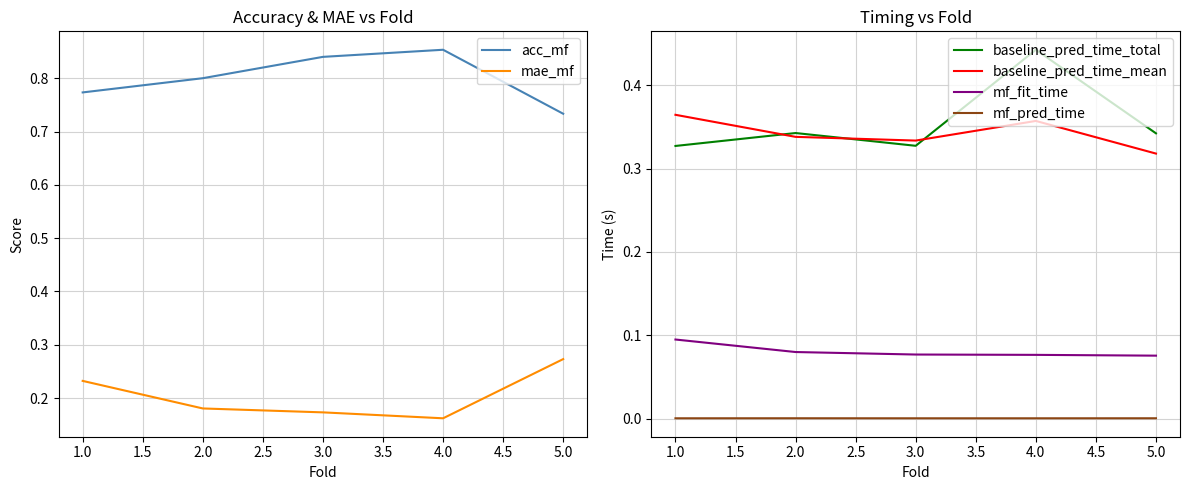

Which category has the lowest value in the mae_mf series?

4.0